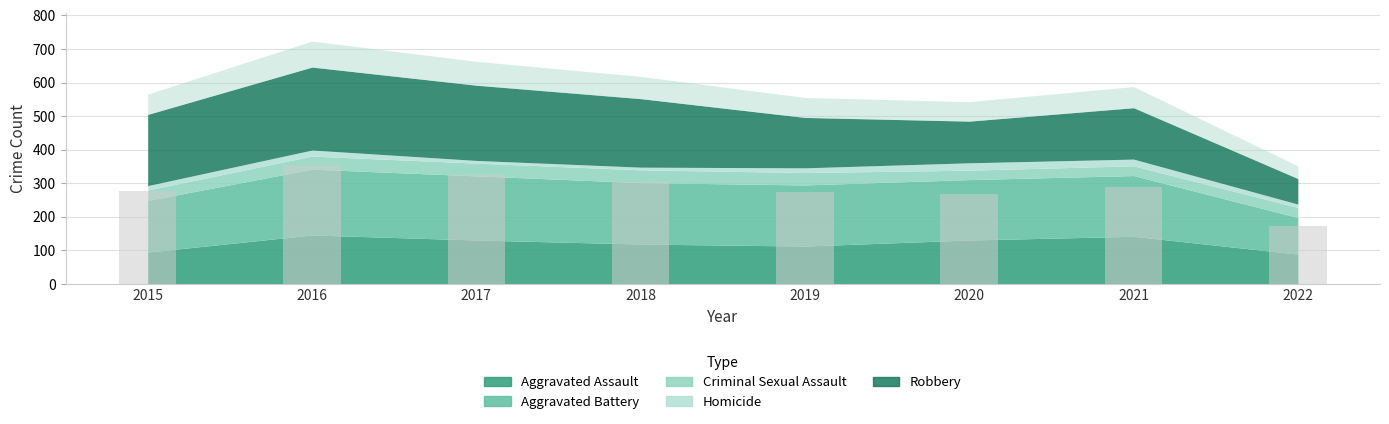

What is the value of the 7th bar from the left?

288.8